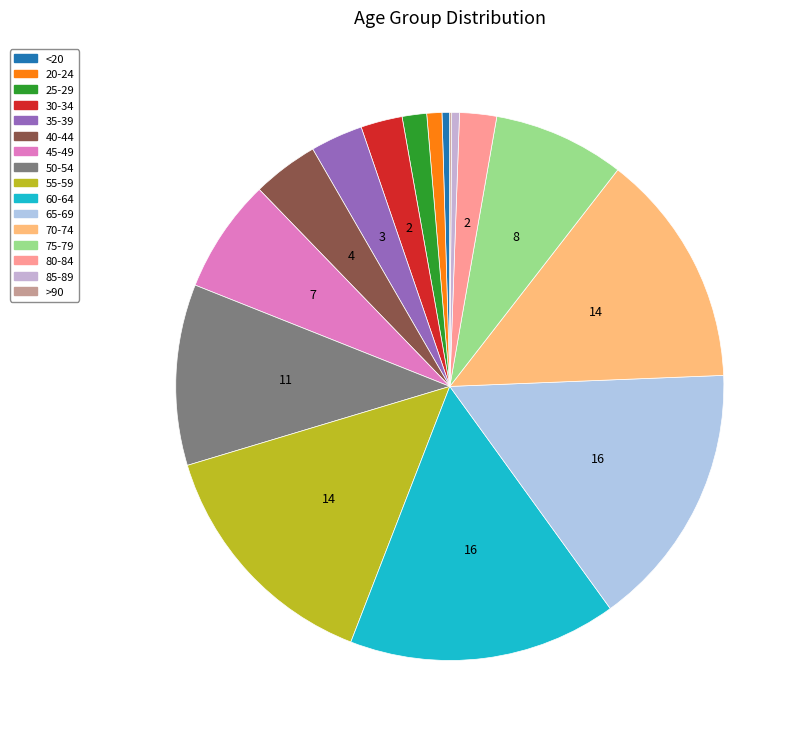

To the nearest percent, what is the difference between the largest and smallest slice percentages?

16%